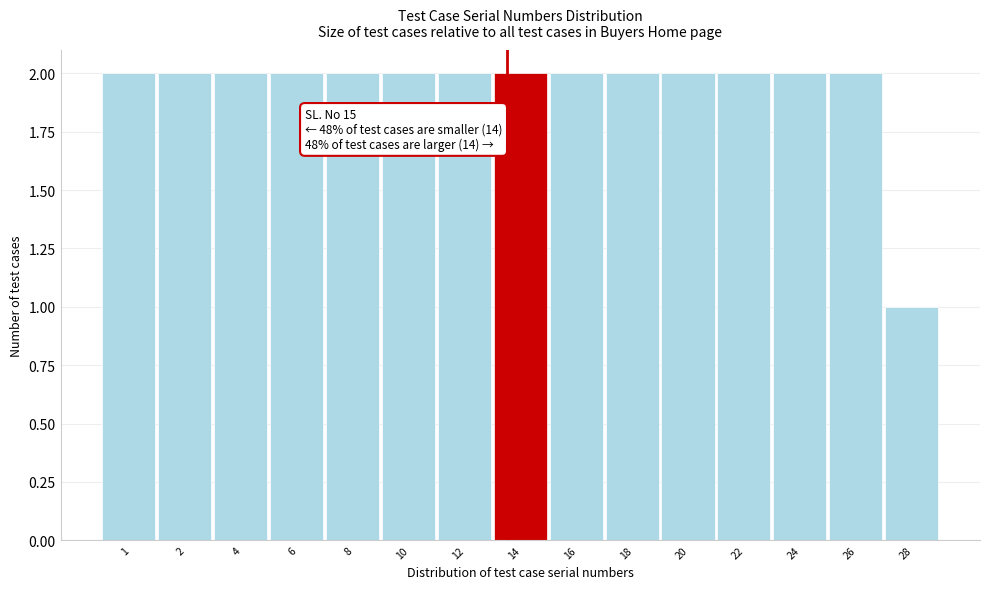

Reading left to right, what are all the values shown in this chart?

2	2	2	2	2	2	2	2	2	2	2	2	2	2	1